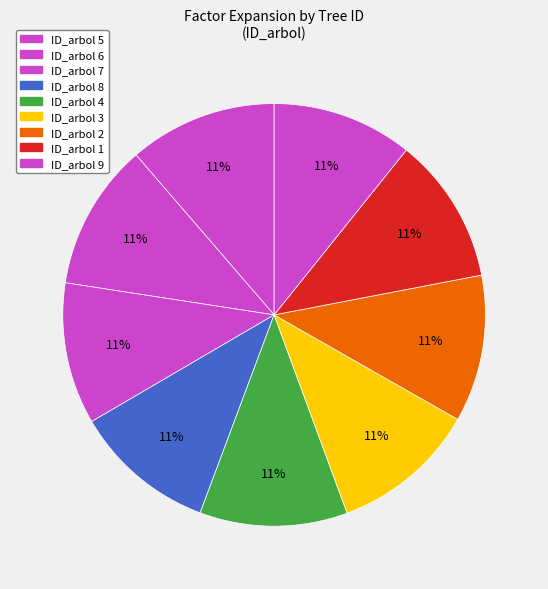

What is the largest slice in the pie chart?

5